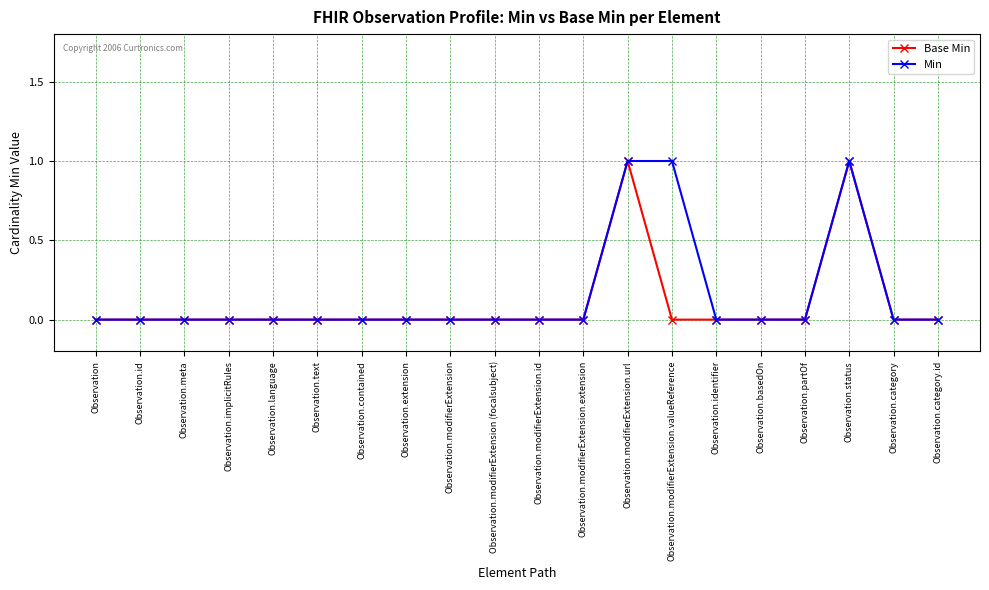

Is it true that Min equals 0 at Observation.extension?

True